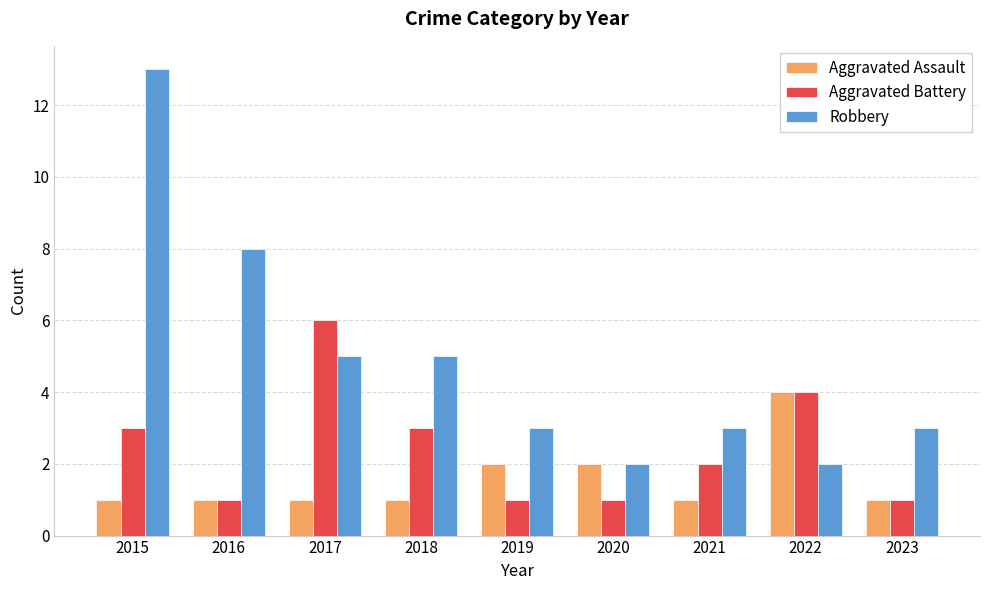

What is the sum of the Aggravated Assault values at 2021 and 2017?

2